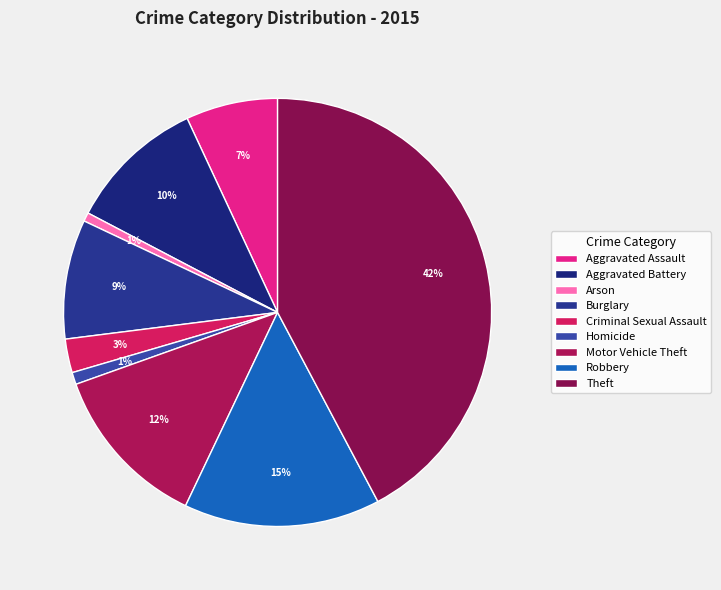

What portion of the pie excludes Robbery?

85.2%